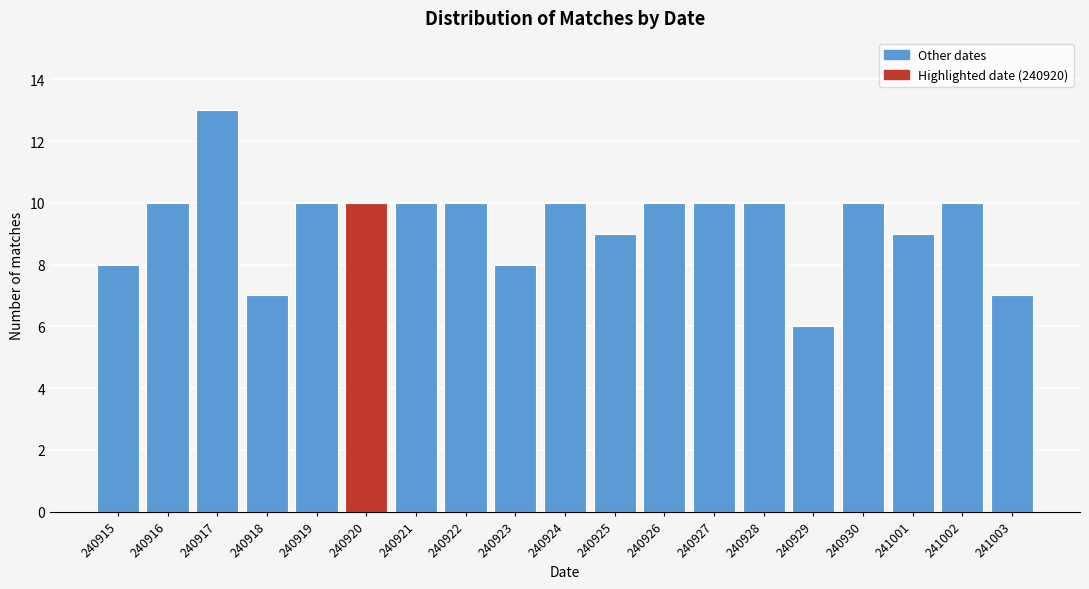

Reading left to right, transcribe all the data shown in this chart.

240915=8	240916=10	240917=13	240918=7	240919=10	240920=10	240921=10	240922=10	240923=8	240924=10	240925=9	240926=10	240927=10	240928=10	240929=6	240930=10	241001=9	241002=10	241003=7